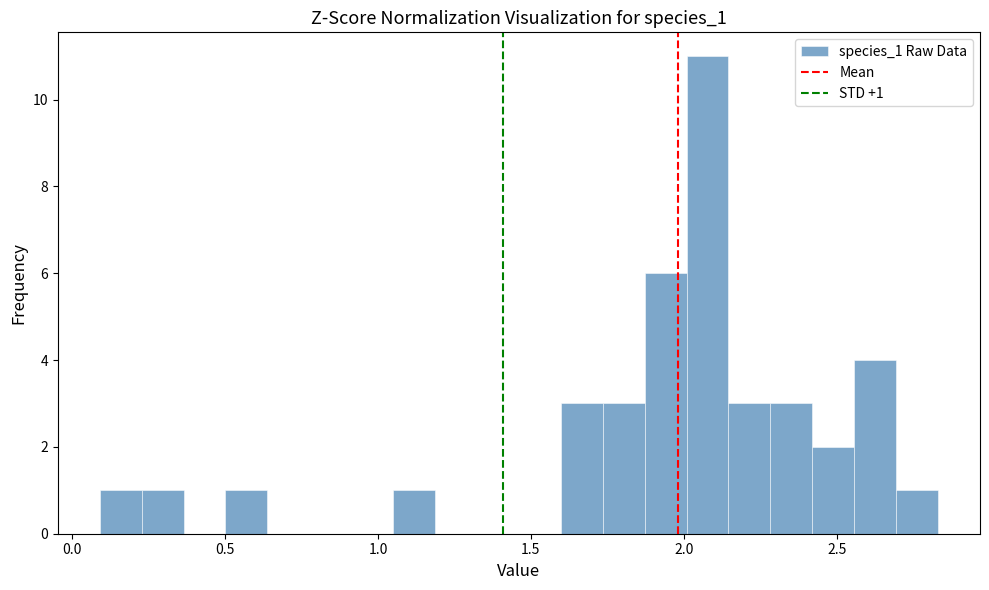

Read against the x-axis, roughly where is the centre of the tallest bar?

2.10